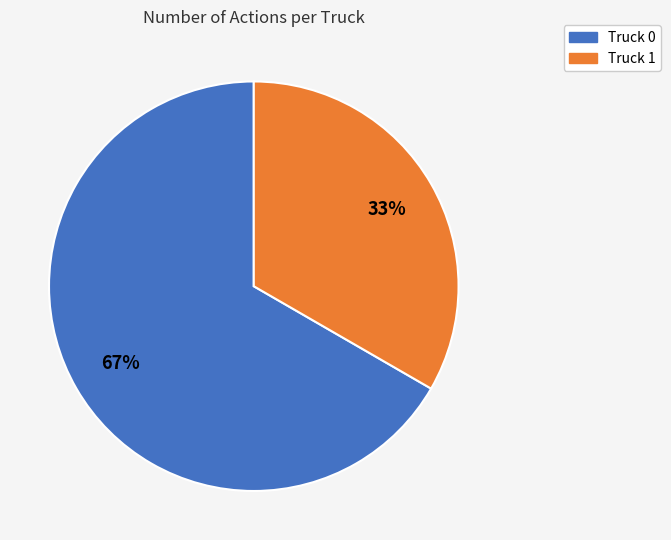

How many slices are in this pie chart?

2